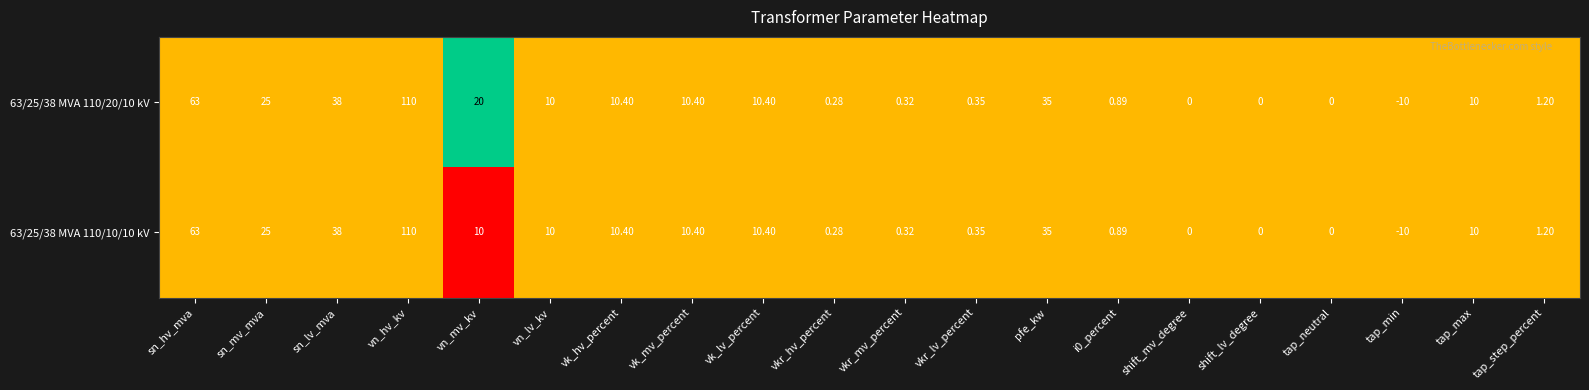

Which category has the highest value across all series?

vn_hv_kv